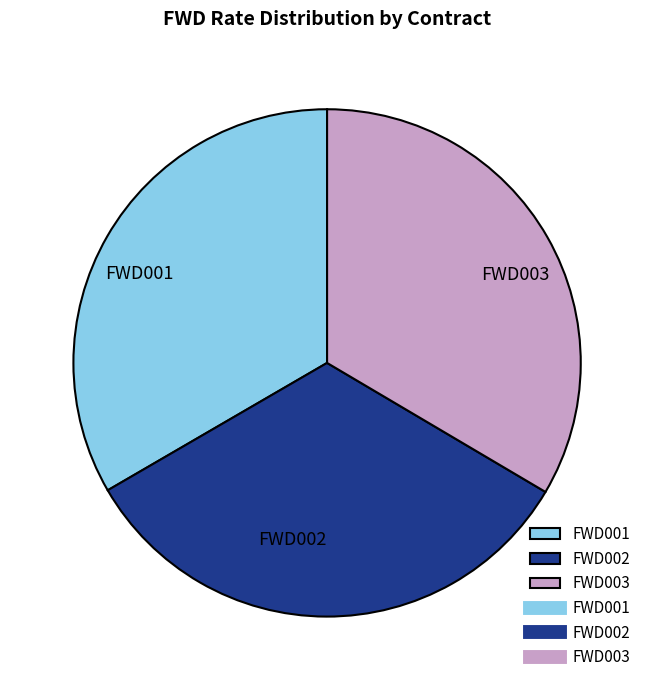

Does FWD003 represent more than half of the total?

No